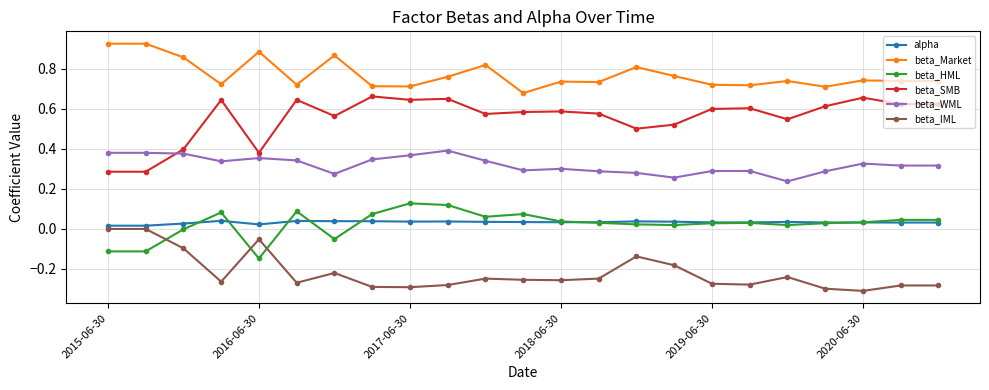

True or false: beta_Market and beta_SMB intersect in this chart.

False